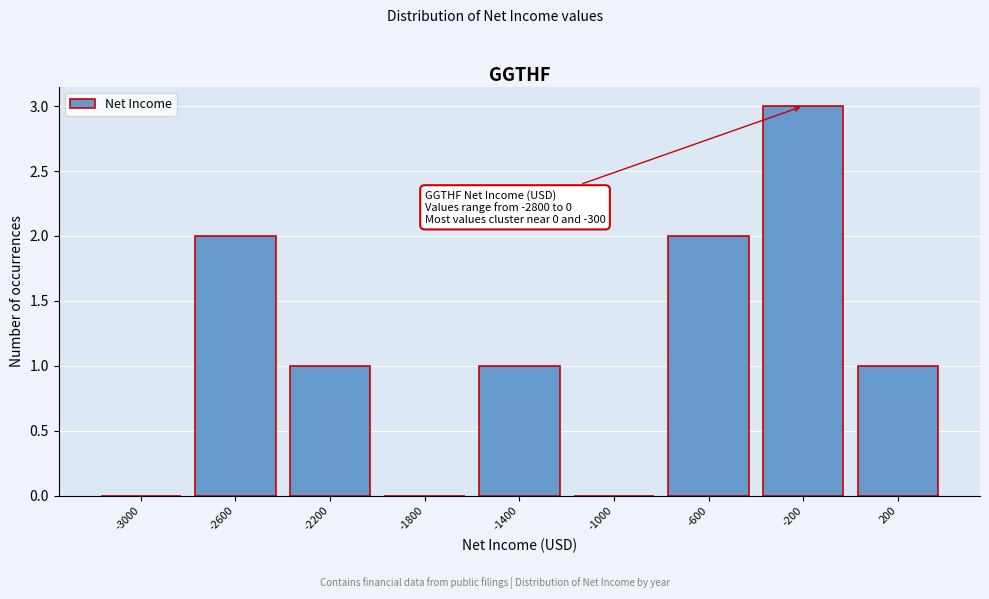

Over which range of the x-axis is the bar tallest?

-400 to 0